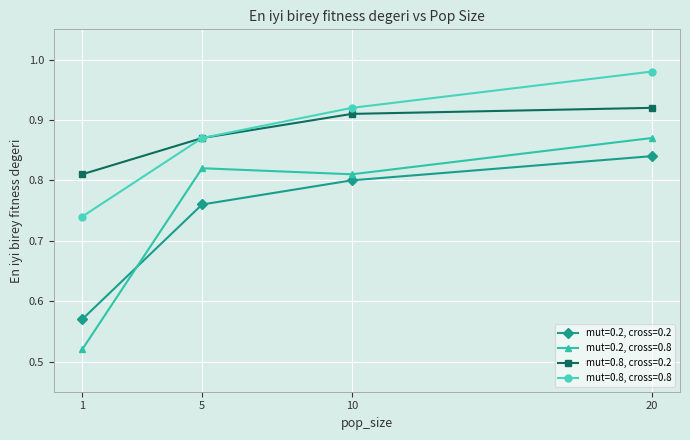

True or false: mut=0.8, cross=0.2 has more than 0 interior local peaks.

False